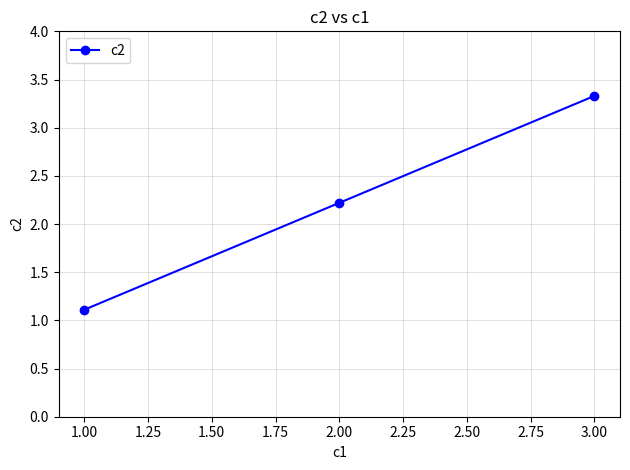

What is the average value?

2.2